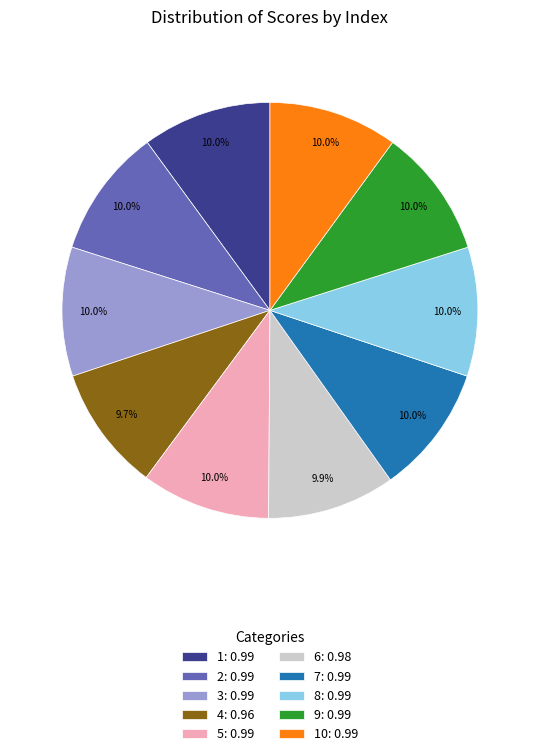

Count the number of slices in the pie.

10